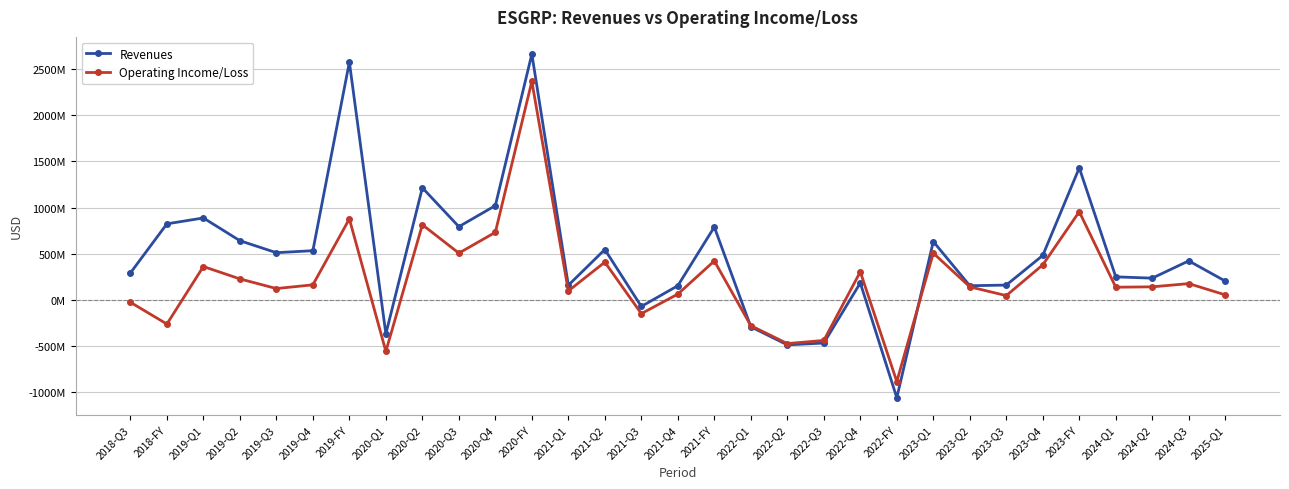

Is this an area chart (filled region under the line)?

No